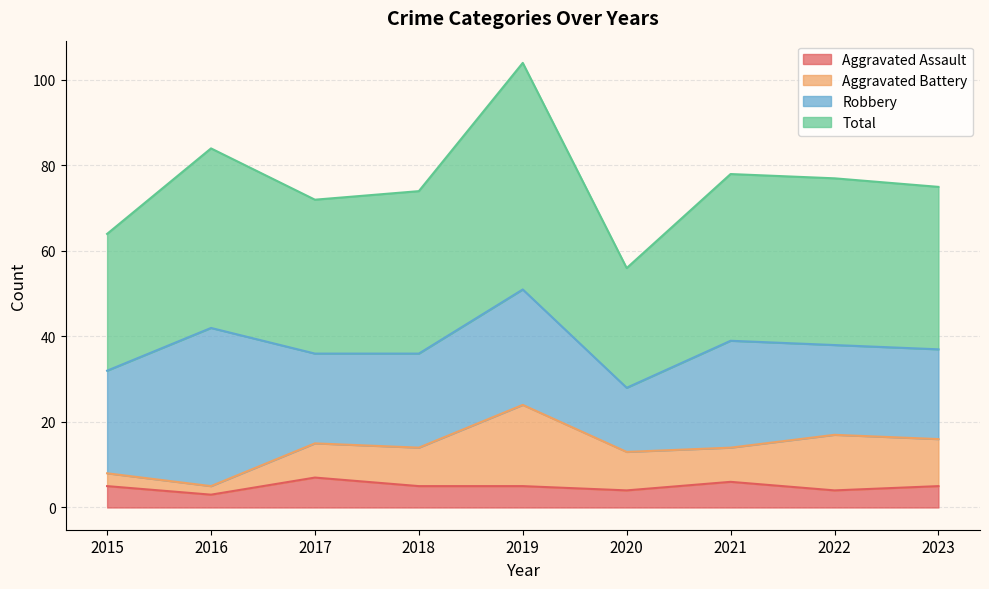

Which series has the largest total across all categories?

Total